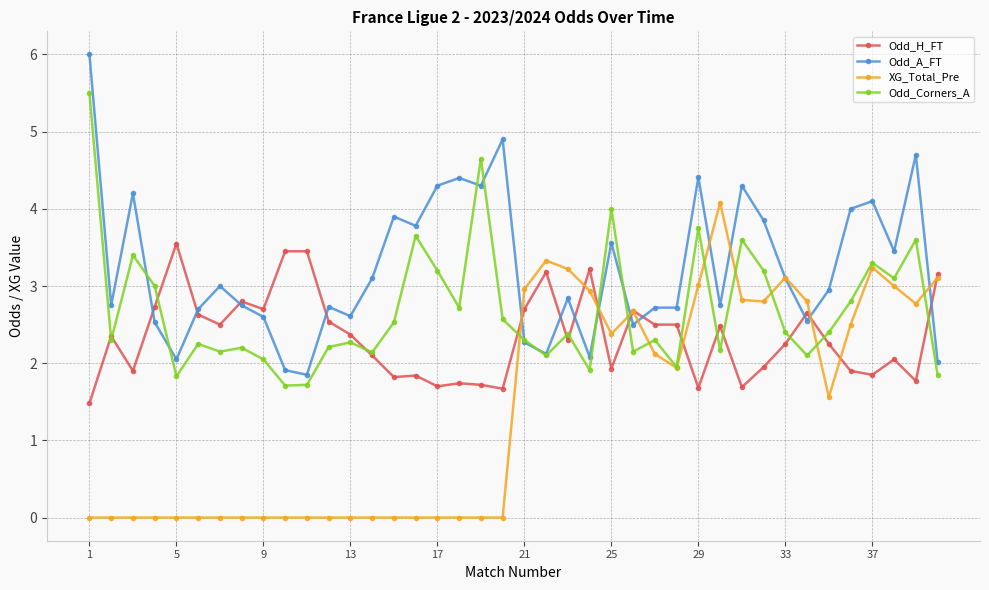

Which series has the largest total across all categories?

Odd_A_FT